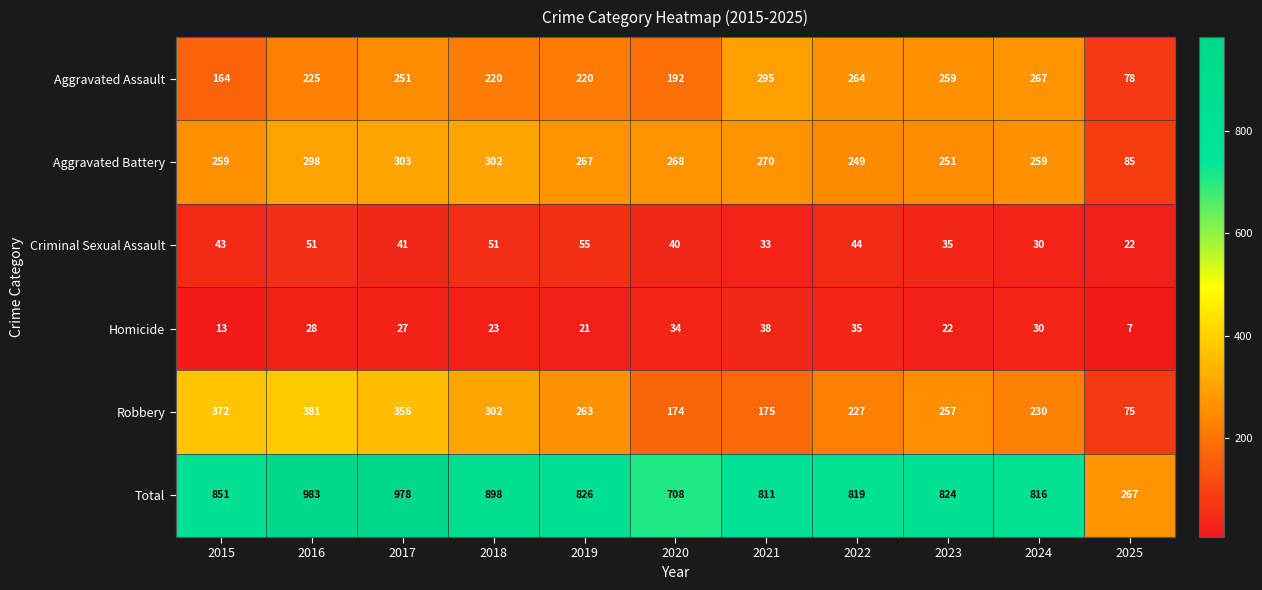

Which series has the widest spread of values?

Total